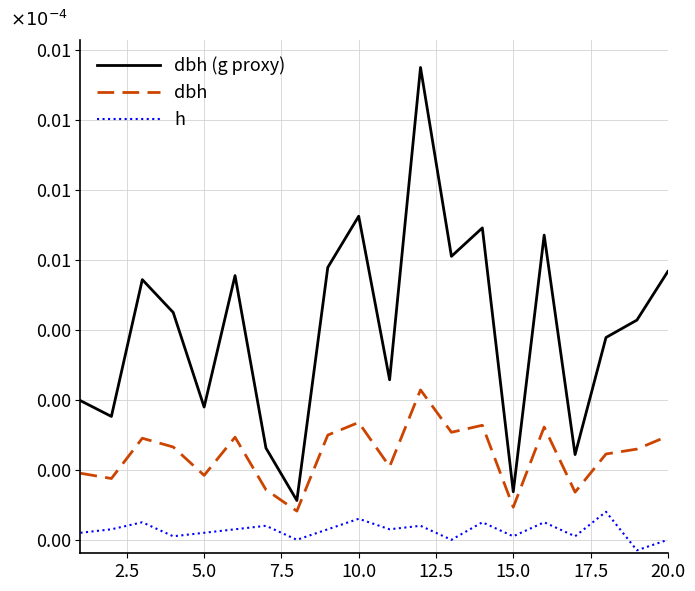

Is this an area chart (filled region under the line)?

No